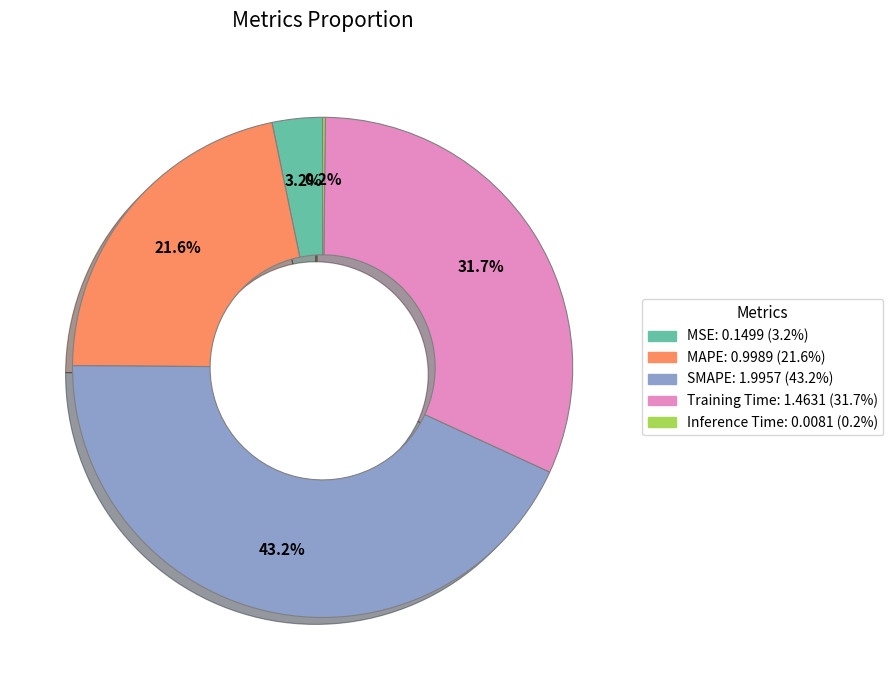

Is MAPE the majority of the pie?

No